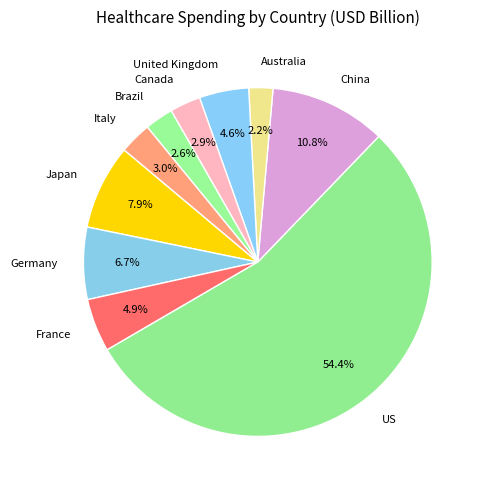

What is the ratio of the value at United Kingdom to the value at Germany?

0.7